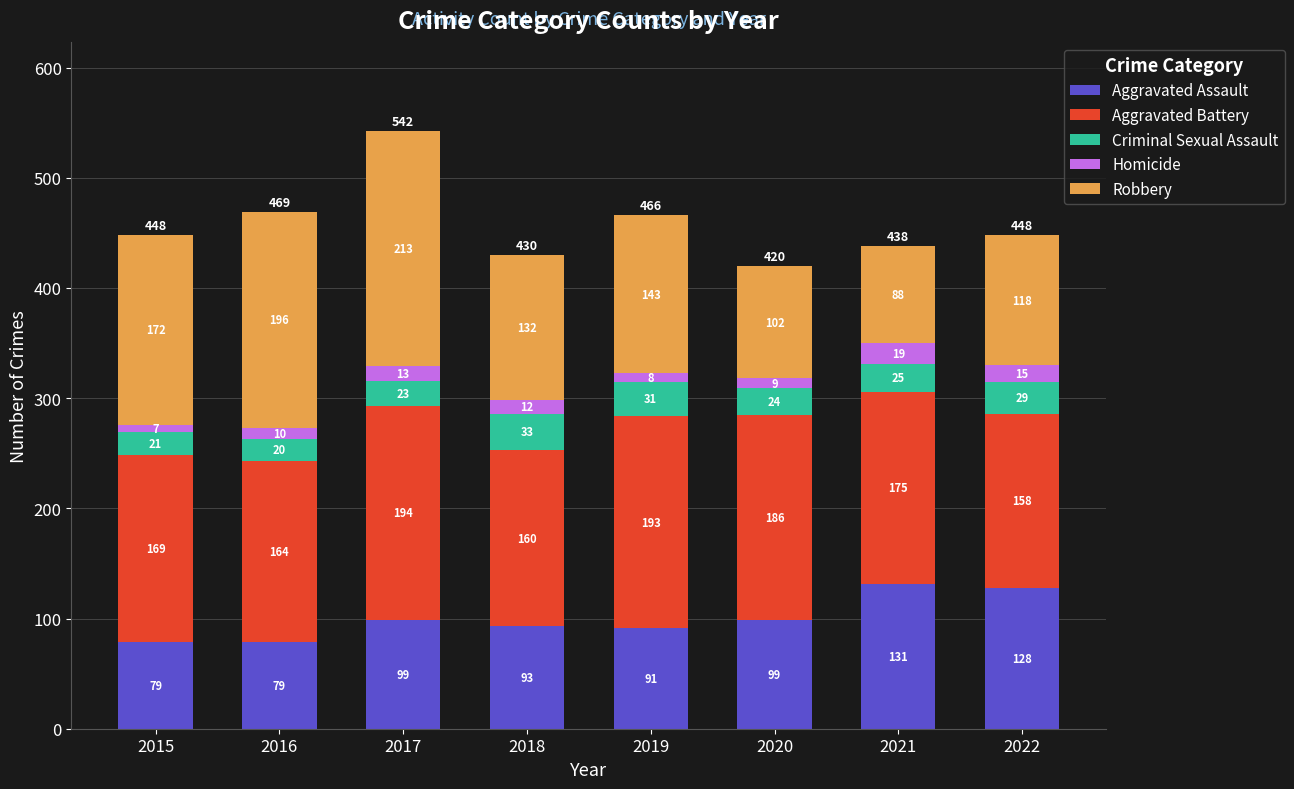

What is the total value across all series at 2022?

448